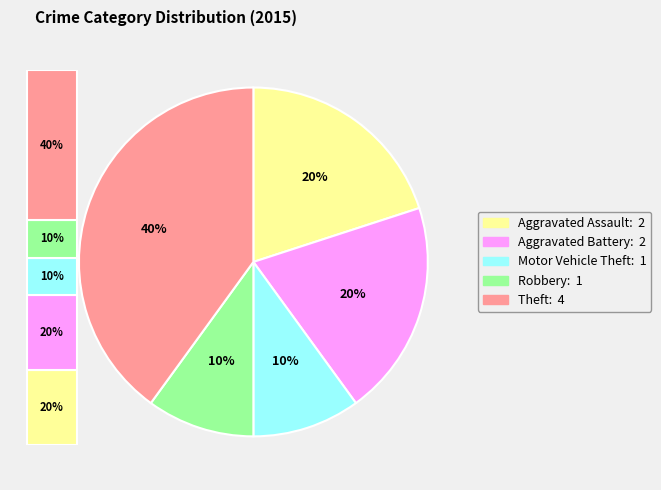

Is there any slice that represents more than half of the pie?

No